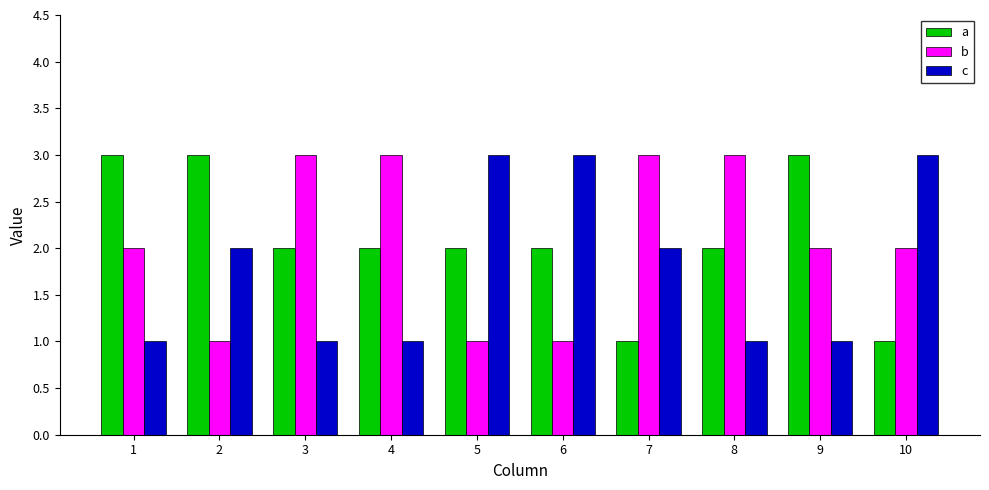

What is the value of the b bar at the 7th from the left?

3